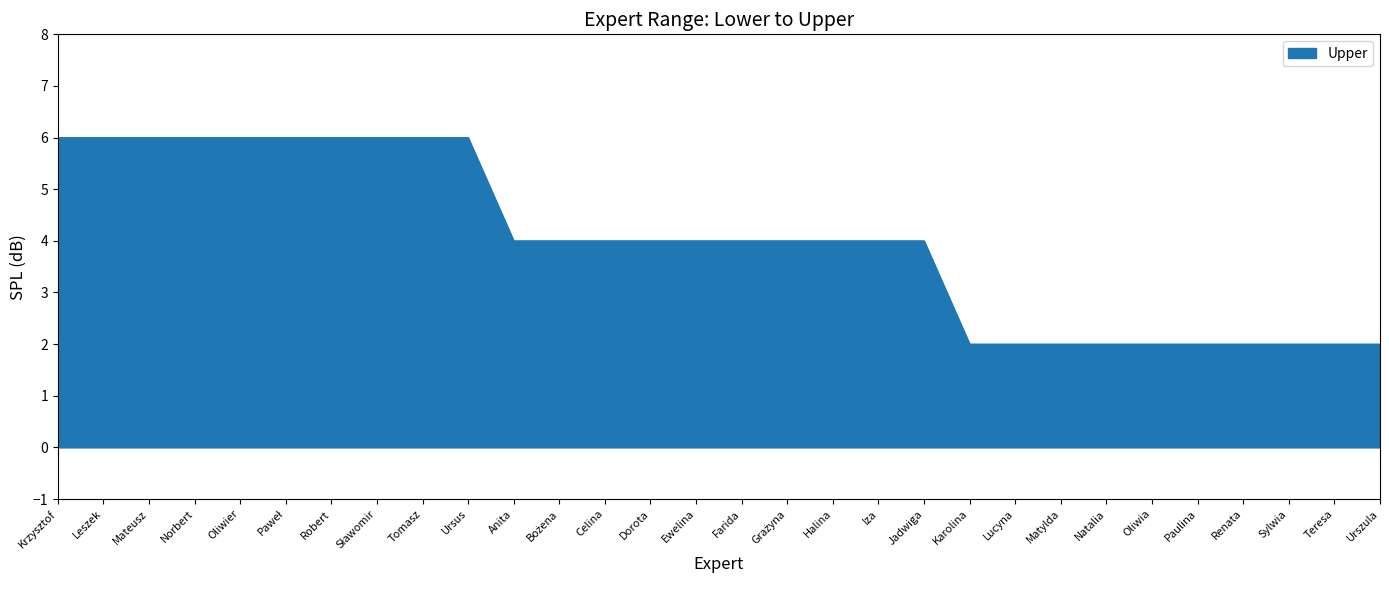

What position from the right is Ewelina?

16